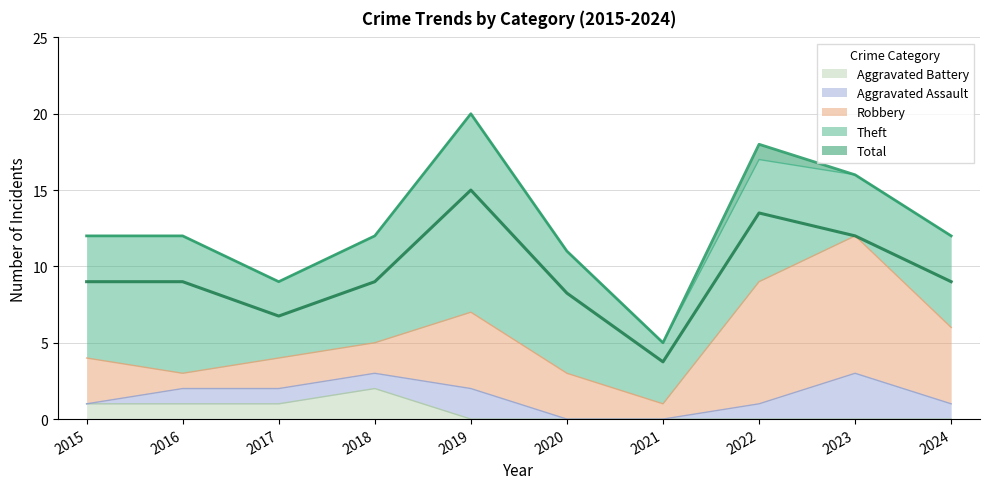

What are all the series names shown in the legend?

Theft, Robbery, Aggravated Assault, Aggravated Battery, Total